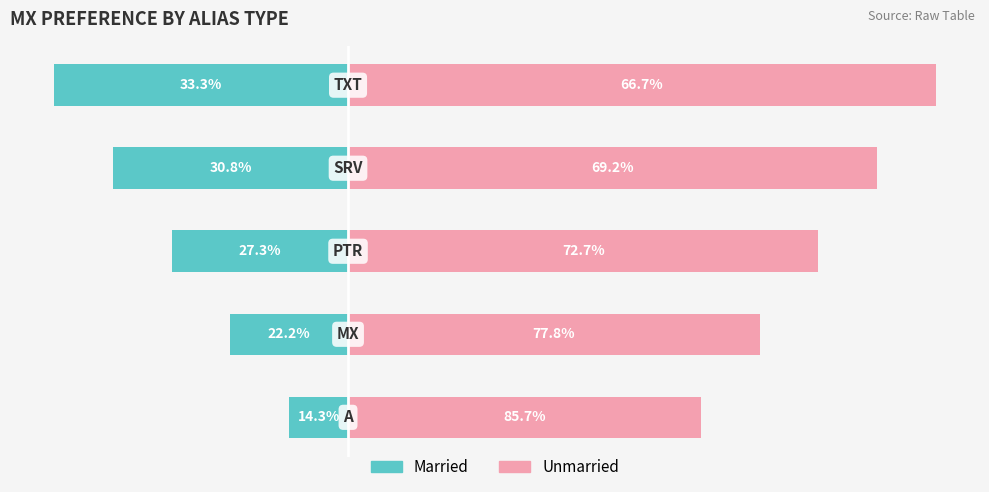

The value of Married at 3 is -60. True or false?

False